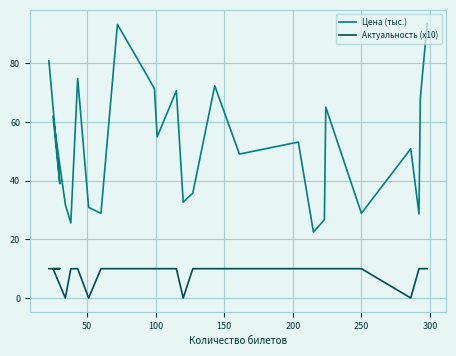

Rank the series at 200 from highest to lowest value.

Цена (тыс.), Актуальность (x10)